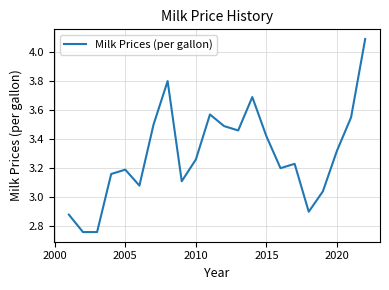

What is the difference between the maximum and minimum values?

1.3